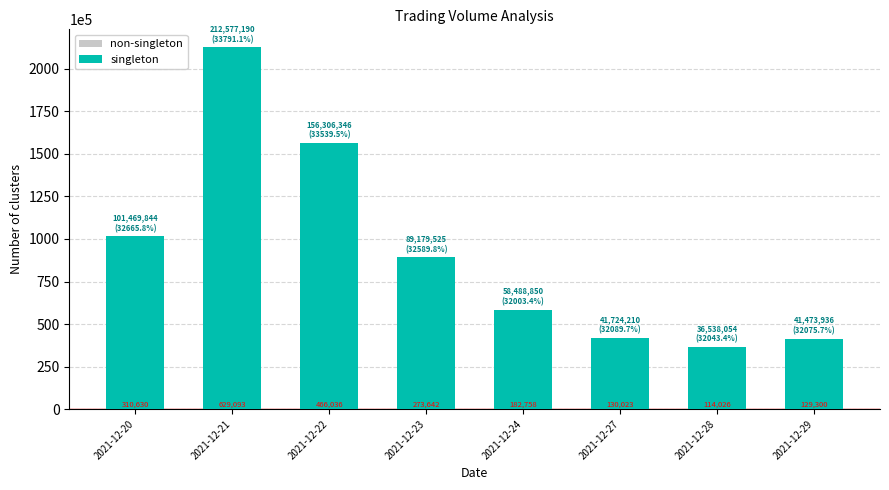

What is the sum of all non-singleton values?

2235510.2